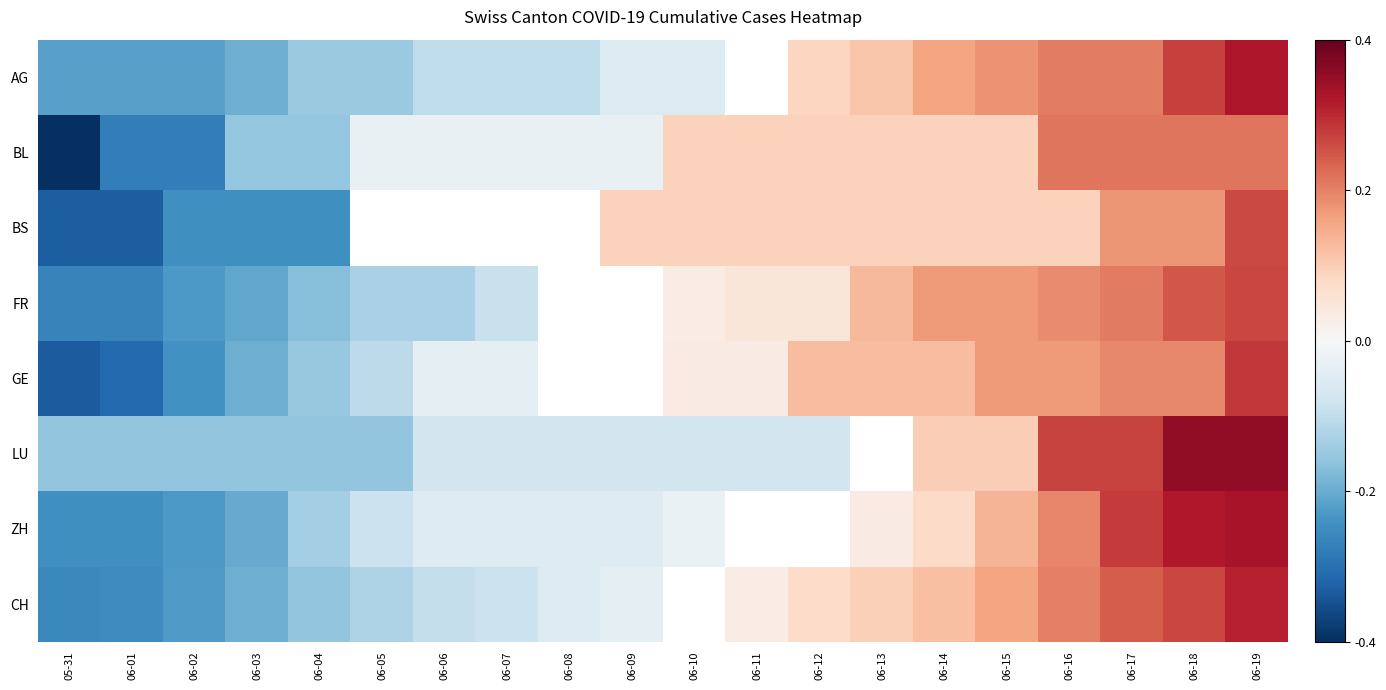

Where does the GE series first go above 0?

06-10